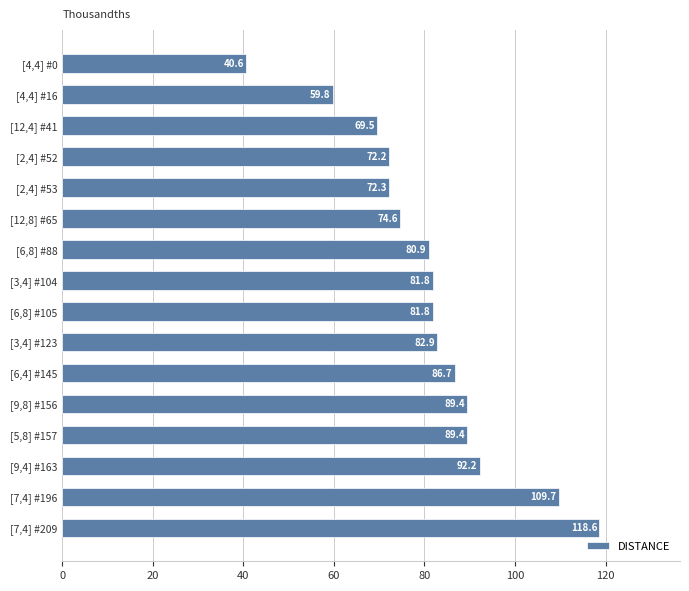

How many data points does each series have?

16